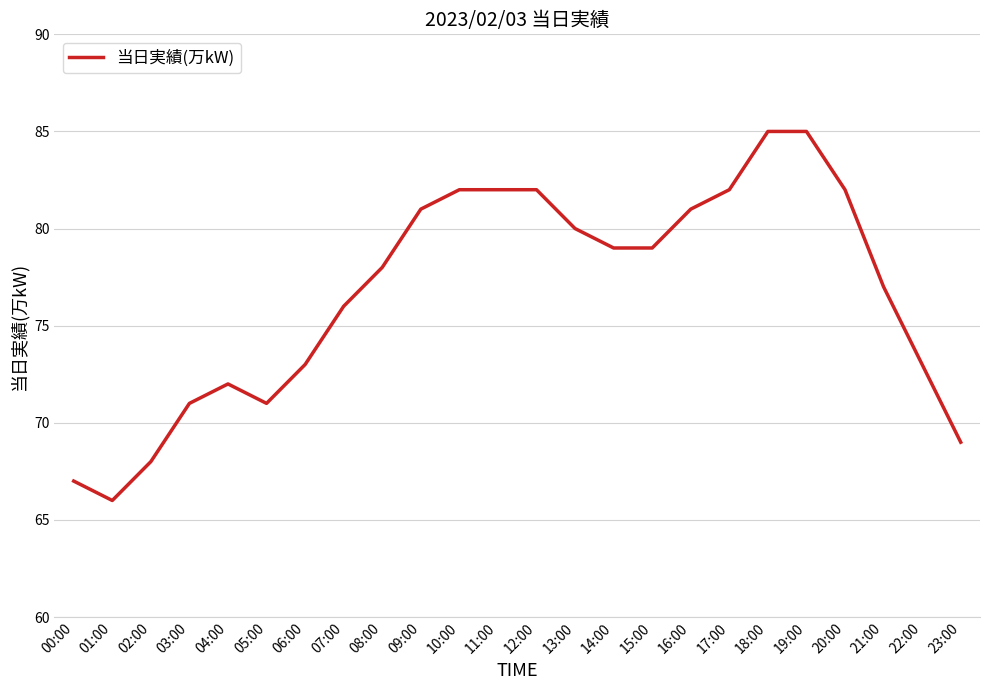

What is the difference between the values at 01:00 and 06:00?

7